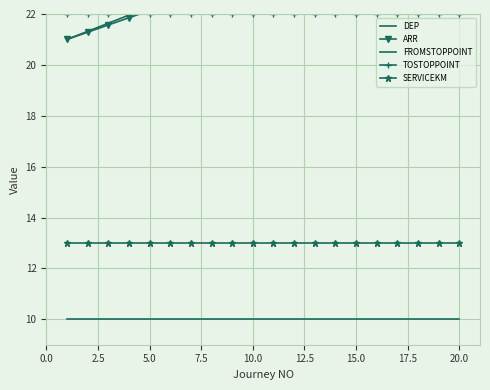

Count the number of categories in the chart.

20